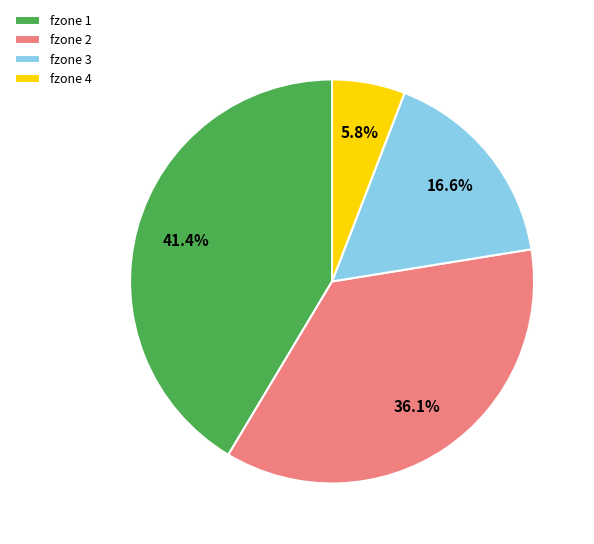

Is the sum of fzone 2 and fzone 4 greater than half?

No